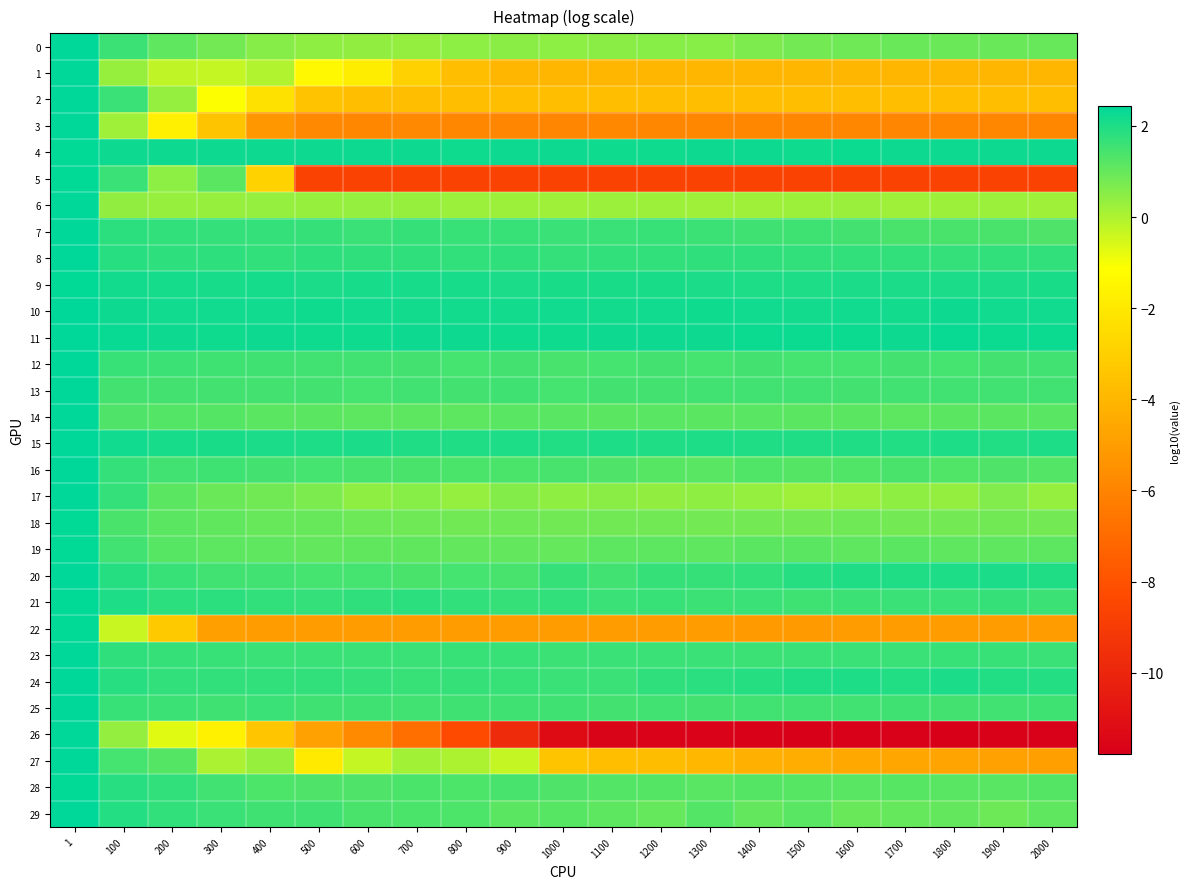

Reading left to right, what are all the values shown in this chart?

0: 1=2.4	100=1.6	200=1.1	300=0.8	400=0.6	500=0.4	600=0.4	700=0.4	800=0.5	900=0.5	1000=0.5	1100=0.5	1200=0.5	1300=0.5	1400=0.7	1500=0.8	1600=0.9	1700=0.9	1800=0.9	1900=0.9	2000=1.0
1: 1=2.4	100=0.3	200=-0.2	300=-0.3	400=-0.1	500=-1.4	600=-1.8	700=-3.0	800=-3.7	900=-4.0	1000=-4.0	1100=-4.0	1200=-4.0	1300=-4.0	1400=-4.0	1500=-4.0	1600=-4.0	1700=-4.0	1800=-4.0	1900=-4.0	2000=-4.0
2: 1=2.4	100=1.6	200=0.3	300=-1.1	400=-2.3	500=-3.5	600=-3.7	700=-3.7	800=-3.7	900=-3.7	1000=-3.7	1100=-3.7	1200=-3.7	1300=-3.7	1400=-3.7	1500=-3.7	1600=-3.7	1700=-3.7	1800=-3.7	1900=-3.7	2000=-3.7
3: 1=2.4	100=0.2	200=-1.7	300=-3.4	400=-5.3	500=-5.8	600=-5.9	700=-5.8	800=-5.9	900=-5.9	1000=-5.9	1100=-5.9	1200=-5.9	1300=-5.9	1400=-5.9	1500=-5.9	1600=-5.9	1700=-5.9	1800=-5.9	1900=-5.9	2000=-5.9
4: 1=2.4	100=2.2	200=2.2	300=2.2	400=2.2	500=2.2	600=2.2	700=2.2	800=2.2	900=2.2	1000=2.2	1100=2.2	1200=2.2	1300=2.2	1400=2.2	1500=2.2	1600=2.2	1700=2.2	1800=2.2	1900=2.2	2000=2.2
5: 1=2.4	100=1.6	200=0.4	300=1.1	400=-2.9	500=-8.7	600=-8.7	700=-8.7	800=-8.7	900=-8.7	1000=-8.7	1100=-8.7	1200=-8.7	1300=-8.7	1400=-8.7	1500=-8.7	1600=-8.7	1700=-8.7	1800=-8.7	1900=-8.7	2000=-8.7
6: 1=2.4	100=0.4	200=0.3	300=0.3	400=0.3	500=0.3	600=0.3	700=0.3	800=0.2	900=0.2	1000=0.2	1100=0.3	1200=0.2	1300=0.2	1400=0.2	1500=0.2	1600=0.3	1700=0.2	1800=0.2	1900=0.3	2000=0.2
7: 1=2.4	100=1.8	200=1.7	300=1.7	400=1.7	500=1.7	600=1.6	700=1.7	800=1.6	900=1.6	1000=1.6	1100=1.6	1200=1.6	1300=1.6	1400=1.5	1500=1.6	1600=1.5	1700=1.4	1800=1.4	1900=1.4	2000=1.3
8: 1=2.4	100=1.9	200=1.8	300=1.8	400=1.7	500=1.8	600=1.8	700=1.7	800=1.7	900=1.8	1000=1.7	1100=1.7	1200=1.7	1300=1.7	1400=1.7	1500=1.7	1600=1.7	1700=1.7	1800=1.7	1900=1.7	2000=1.7
9: 1=2.4	100=2.2	200=2.1	300=2.1	400=2.1	500=2.0	600=2.1	700=2.1	800=2.1	900=2.0	1000=2.1	1100=2.1	1200=2.0	1300=2.0	1400=2.0	1500=2.0	1600=2.0	1700=2.0	1800=2.0	1900=2.0	2000=2.0
10: 1=2.4	100=2.2	200=2.2	300=2.2	400=2.2	500=2.2	600=2.2	700=2.1	800=2.1	900=2.1	1000=2.2	1100=2.1	1200=2.2	1300=2.2	1400=2.2	1500=2.2	1600=2.2	1700=2.1	1800=2.2	1900=2.2	2000=2.2
11: 1=2.4	100=2.3	200=2.2	300=2.2	400=2.2	500=2.2	600=2.2	700=2.2	800=2.2	900=2.2	1000=2.2	1100=2.2	1200=2.2	1300=2.2	1400=2.2	1500=2.3	1600=2.3	1700=2.2	1800=2.3	1900=2.2	2000=2.2
12: 1=2.4	100=1.6	200=1.6	300=1.5	400=1.5	500=1.5	600=1.5	700=1.5	800=1.4	900=1.5	1000=1.4	1100=1.4	1200=1.5	1300=1.5	1400=1.5	1500=1.5	1600=1.4	1700=1.5	1800=1.5	1900=1.5	2000=1.5
13: 1=2.4	100=1.5	200=1.5	300=1.5	400=1.5	500=1.5	600=1.5	700=1.5	800=1.5	900=1.5	1000=1.5	1100=1.5	1200=1.5	1300=1.5	1400=1.5	1500=1.5	1600=1.5	1700=1.5	1800=1.5	1900=1.5	2000=1.5
14: 1=2.4	100=1.3	200=1.3	300=1.2	400=1.1	500=1.1	600=1.1	700=1.1	800=1.1	900=1.2	1000=1.2	1100=1.2	1200=1.2	1300=1.1	1400=1.2	1500=1.1	1600=1.2	1700=1.1	1800=1.1	1900=1.1	2000=1.2
15: 1=2.4	100=2.2	200=2.1	300=2.1	400=2.0	500=2.0	600=2.0	700=2.0	800=2.0	900=2.0	1000=1.9	1100=2.0	1200=2.0	1300=2.0	1400=2.0	1500=2.0	1600=2.0	1700=2.0	1800=2.0	1900=2.0	2000=2.0
16: 1=2.4	100=1.7	200=1.5	300=1.6	400=1.5	500=1.5	600=1.4	700=1.4	800=1.4	900=1.4	1000=1.4	1100=1.3	1200=1.2	1300=1.2	1400=1.3	1500=1.2	1600=1.3	1700=1.4	1800=1.3	1900=1.3	2000=1.2
17: 1=2.4	100=1.7	200=1.1	300=0.9	400=0.8	500=0.7	600=0.4	700=0.5	800=0.3	900=0.6	1000=0.4	1100=0.5	1200=0.4	1300=0.4	1400=0.3	1500=0.2	1600=0.3	1700=0.4	1800=0.4	1900=0.6	2000=0.3
18: 1=2.4	100=1.4	200=1.1	300=1.1	400=1.0	500=1.0	600=0.9	700=0.9	800=0.8	900=0.9	1000=0.8	1100=0.8	1200=0.8	1300=0.8	1400=0.8	1500=0.8	1600=0.9	1700=0.8	1800=0.8	1900=0.8	2000=0.8
19: 1=2.4	100=1.5	200=1.2	300=1.1	400=1.1	500=1.0	600=1.1	700=1.1	800=1.0	900=1.0	1000=1.0	1100=1.1	1200=1.1	1300=1.1	1400=1.1	1500=1.1	1600=1.1	1700=1.2	1800=1.1	1900=1.1	2000=1.1
20: 1=2.4	100=1.9	200=1.6	300=1.5	400=1.5	500=1.4	600=1.5	700=1.4	800=1.4	900=1.4	1000=1.7	1100=1.5	1200=1.7	1300=1.7	1400=1.7	1500=1.9	1600=2.0	1700=2.0	1800=2.0	1900=2.0	2000=2.0
21: 1=2.4	100=2.0	200=1.8	300=1.8	400=1.7	500=1.7	600=1.8	700=1.8	800=1.7	900=1.7	1000=1.7	1100=1.6	1200=1.6	1300=1.6	1400=1.6	1500=1.6	1600=1.6	1700=1.6	1800=1.6	1900=1.7	2000=1.6
22: 1=2.4	100=-0.4	200=-3.3	300=-4.9	400=-5.0	500=-5.0	600=-5.0	700=-5.1	800=-5.1	900=-5.0	1000=-5.1	1100=-5.0	1200=-5.0	1300=-5.1	1400=-5.1	1500=-5.1	1600=-5.1	1700=-5.1	1800=-5.0	1900=-5.0	2000=-5.0
23: 1=2.4	100=1.7	200=1.7	300=1.6	400=1.6	500=1.6	600=1.6	700=1.6	800=1.6	900=1.6	1000=1.6	1100=1.6	1200=1.6	1300=1.6	1400=1.6	1500=1.6	1600=1.6	1700=1.6	1800=1.6	1900=1.6	2000=1.6
24: 1=2.4	100=1.9	200=1.7	300=1.7	400=1.7	500=1.7	600=1.7	700=1.6	800=1.7	900=1.6	1000=1.6	1100=1.6	1200=1.7	1300=1.8	1400=1.9	1500=2.0	1600=2.0	1700=1.9	1800=2.0	1900=2.0	2000=1.9
25: 1=2.4	100=1.6	200=1.6	300=1.5	400=1.6	500=1.5	600=1.5	700=1.5	800=1.5	900=1.5	1000=1.5	1100=1.5	1200=1.5	1300=1.5	1400=1.5	1500=1.5	1600=1.5	1700=1.5	1800=1.5	1900=1.5	2000=1.5
26: 1=2.4	100=0.4	200=-0.7	300=-1.7	400=-3.4	500=-4.8	600=-5.8	700=-6.8	800=-8.3	900=-9.7	1000=-11.3	1100=-11.6	1200=-11.6	1300=-11.7	1400=-11.7	1500=-11.8	1600=-11.7	1700=-11.8	1800=-11.8	1900=-11.7	2000=-11.7
27: 1=2.4	100=1.5	200=1.2	300=0.0	400=0.3	500=-1.9	600=-0.3	700=0.2	800=-0.0	900=-0.3	1000=-3.4	1100=-3.7	1200=-3.7	1300=-4.0	1400=-4.2	1500=-4.4	1600=-4.6	1700=-4.6	1800=-4.7	1900=-4.8	2000=-4.9
28: 1=2.4	100=1.9	200=1.7	300=1.5	400=1.3	500=1.3	600=1.3	700=1.4	800=1.3	900=1.4	1000=1.3	1100=1.3	1200=1.2	1300=1.2	1400=1.2	1500=1.2	1600=1.2	1700=1.2	1800=1.2	1900=1.2	2000=1.2
29: 1=2.4	100=1.9	200=1.7	300=1.6	400=1.5	500=1.5	600=1.4	700=1.4	800=1.3	900=1.1	1000=1.2	1100=1.1	1200=1.0	1300=1.3	1400=1.0	1500=1.2	1600=0.9	1700=1.0	1800=1.0	1900=0.9	2000=1.1